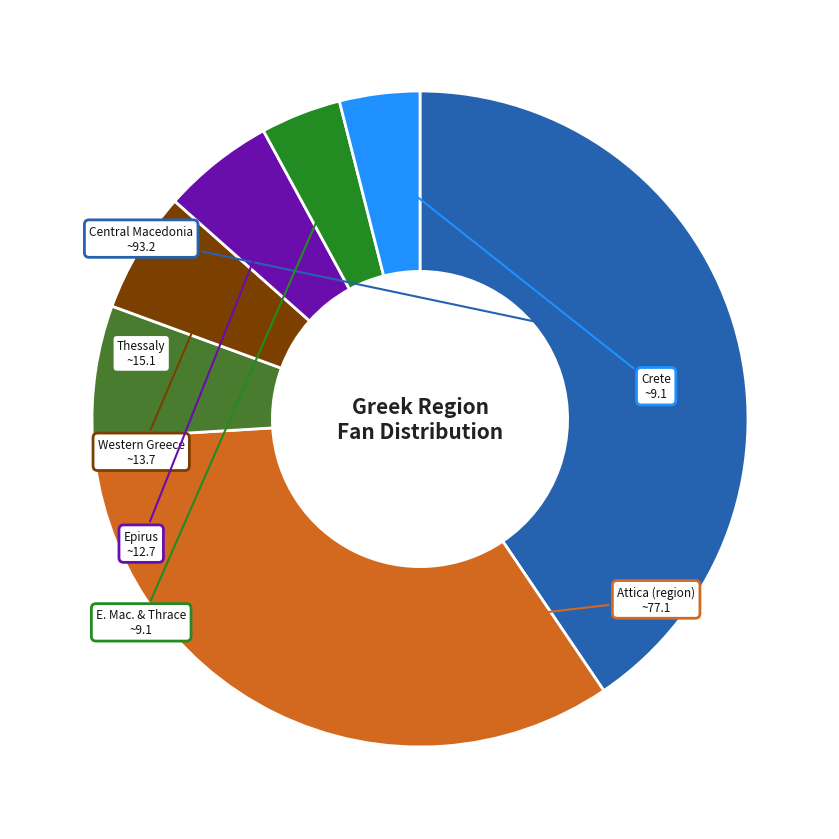

How many slices are in this pie chart?

7